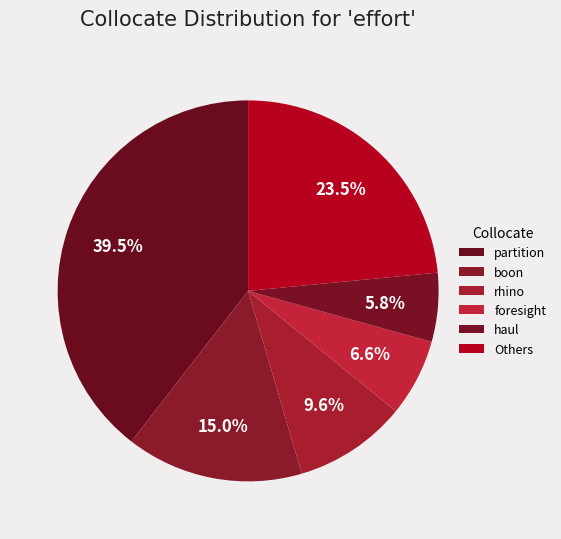

Count the number of slices in the pie.

6